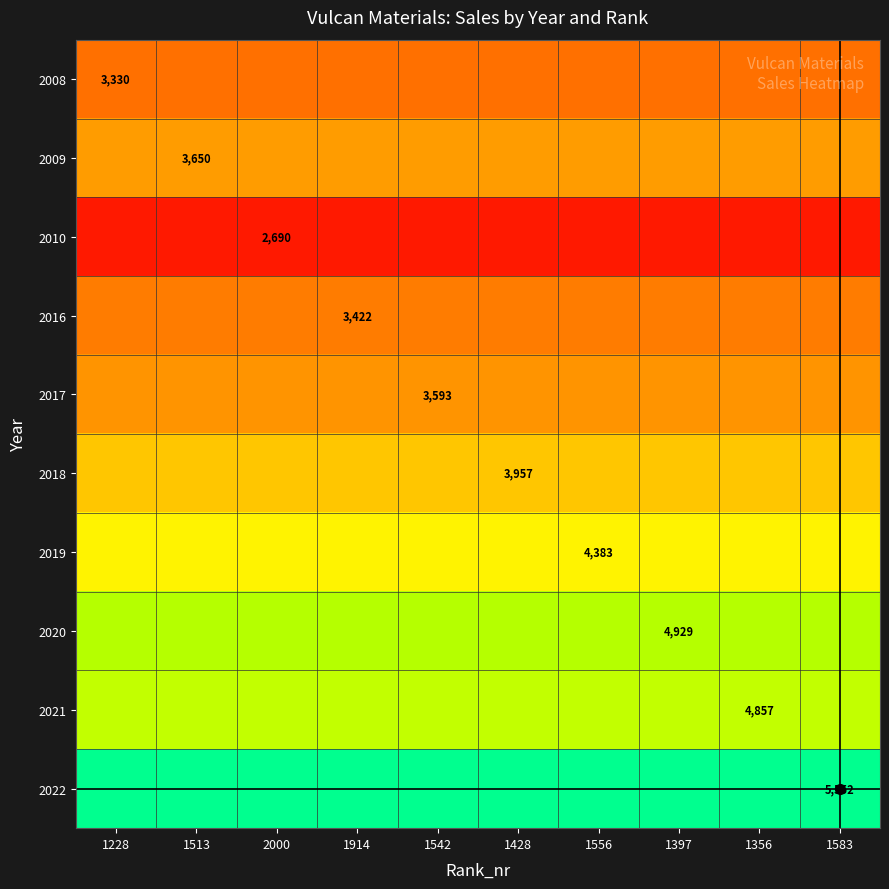

Between 1397 and 1428, which is larger?

1397